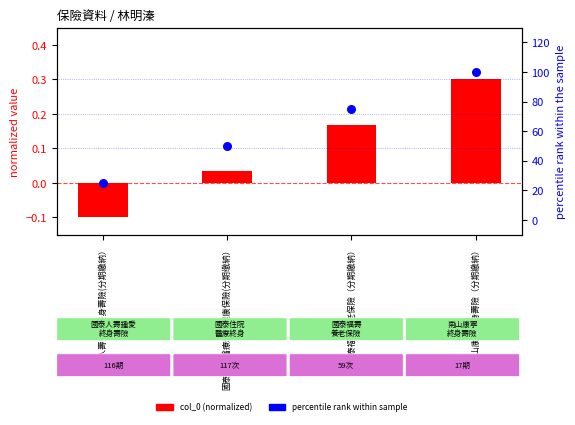

Which series has the largest total across all categories?

percentile rank within sample